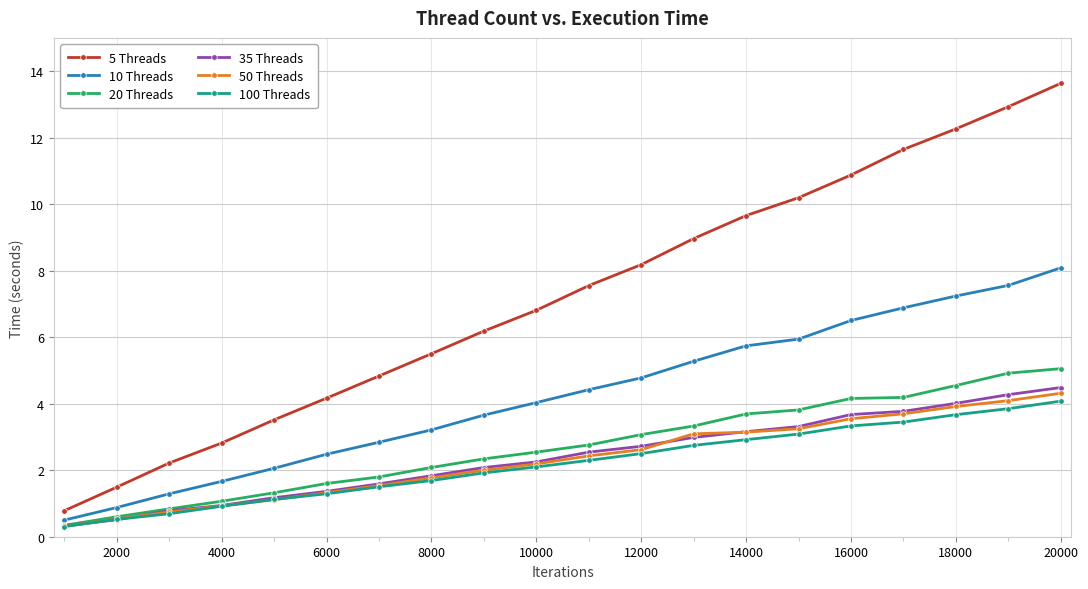

True or false: 5 Threads and 35 Threads intersect in this chart.

False